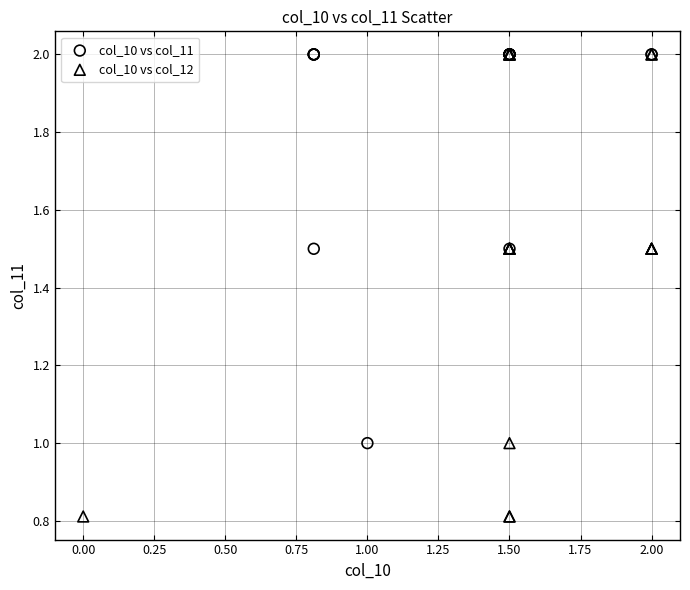

Which series reaches the minimum Y coordinate?

col_10 vs col_12